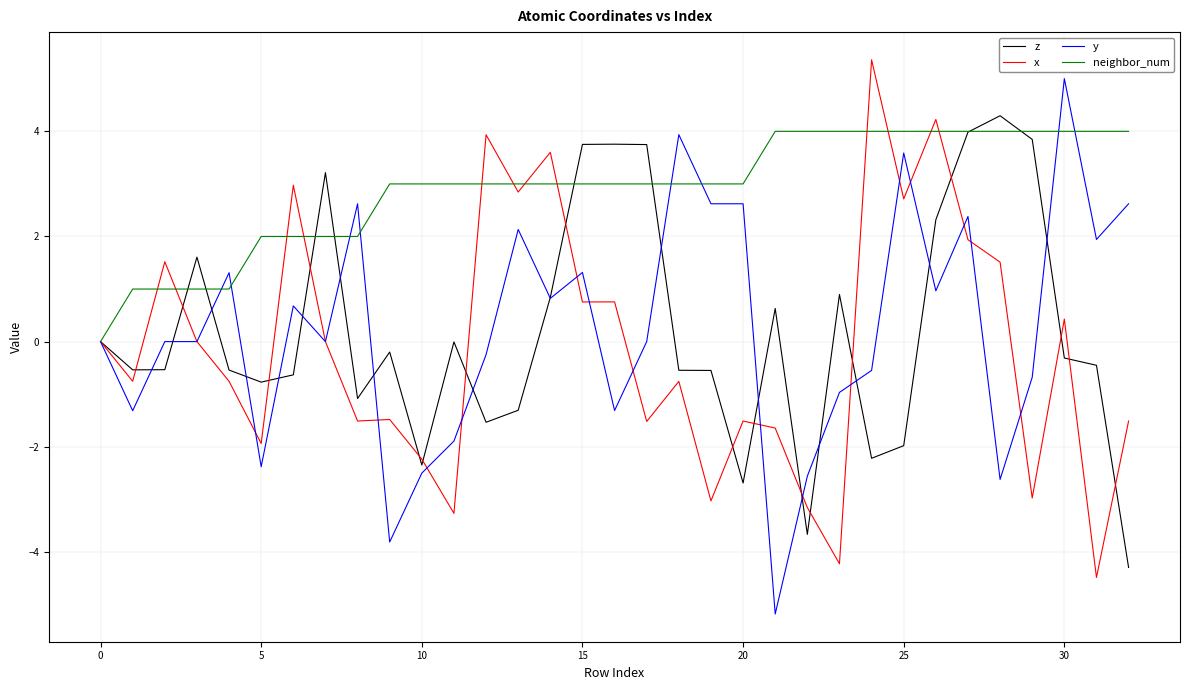

What is the maximum value for neighbor_num?

4.0